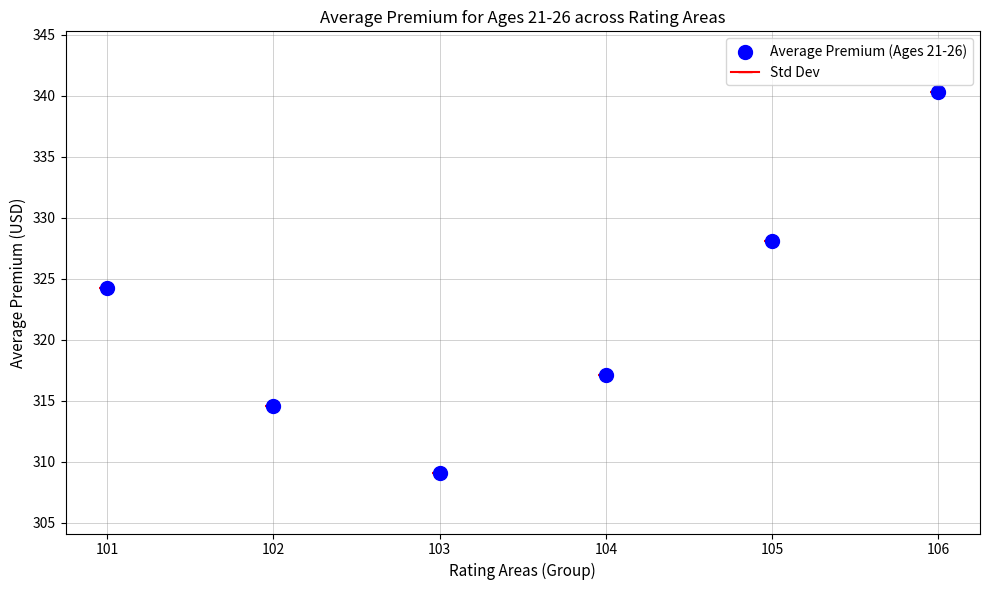

What is the average Y value?

322.2